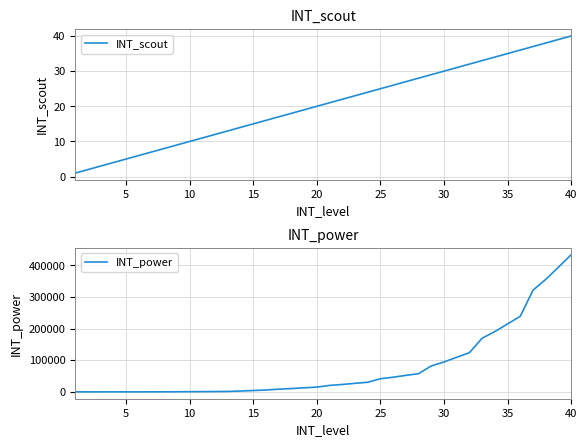

The INT_scout series shows 13 at 40. True or false?

False